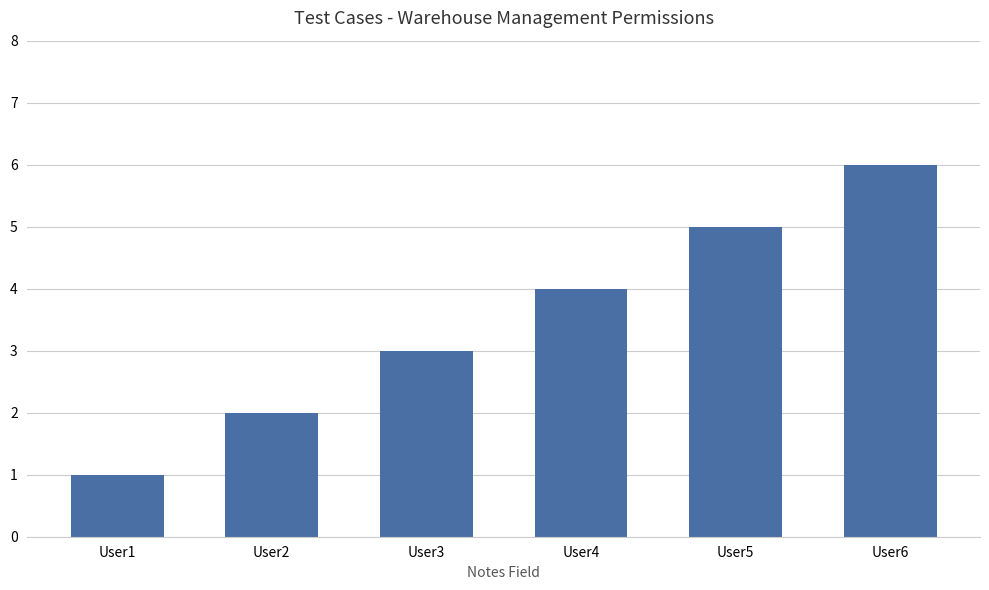

Reading left to right, transcribe all the data shown in this chart.

User1=1	User2=2	User3=3	User4=4	User5=5	User6=6